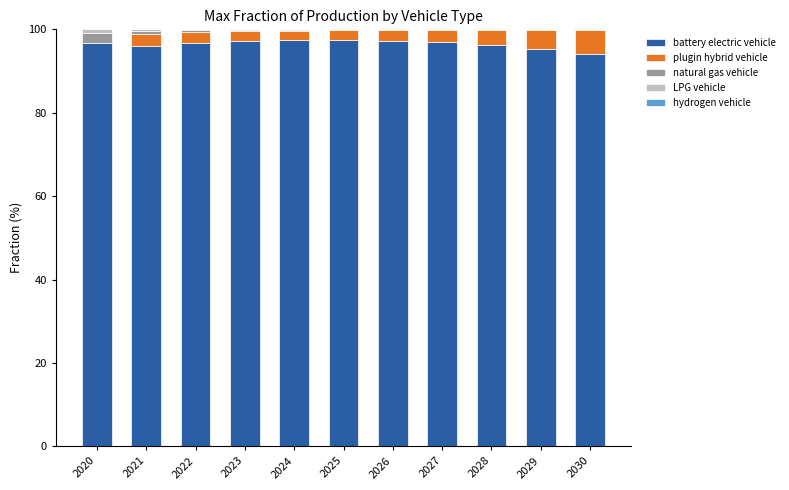

True or false: battery electric vehicle has a value of 34.3 at 2025.

False